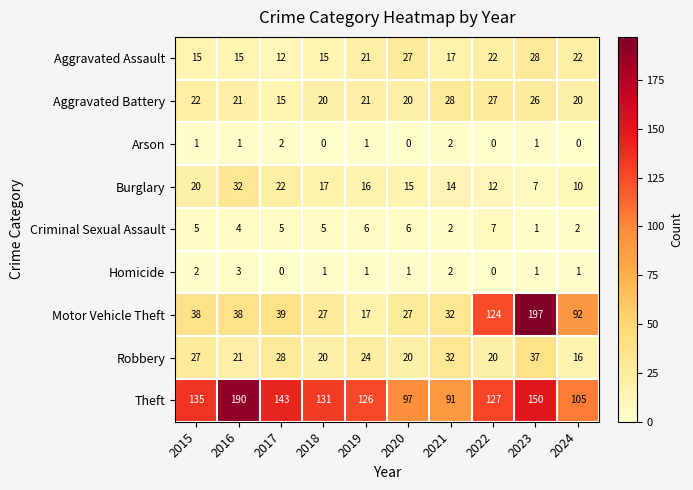

What is the greatest value displayed?

197